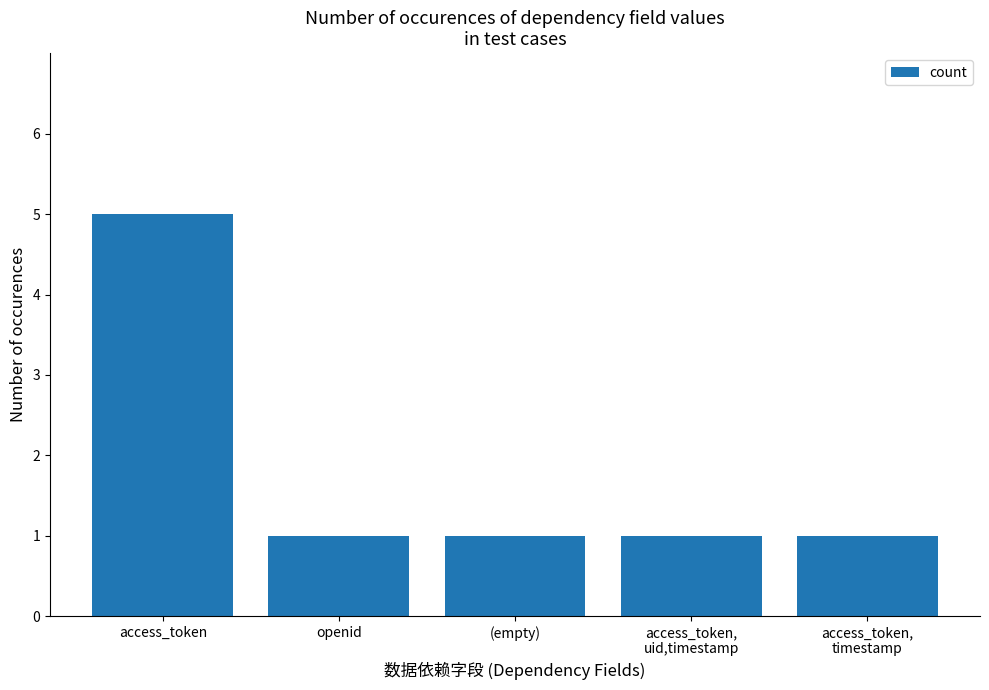

Count the number of data series in this chart.

1